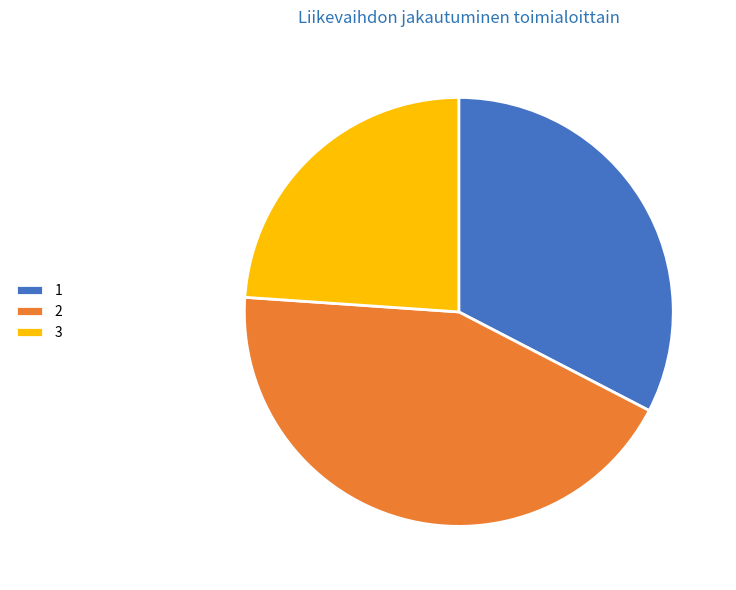

Is it true that 3 is 12% of the pie?

False